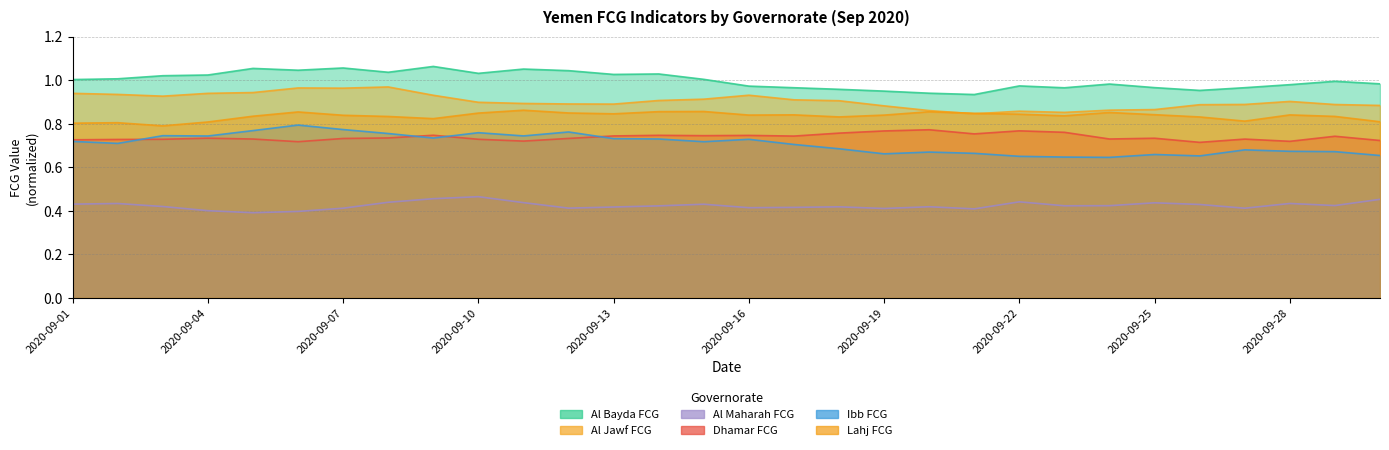

True or false: Dhamar FCG and Al Jawf FCG intersect in this chart.

False